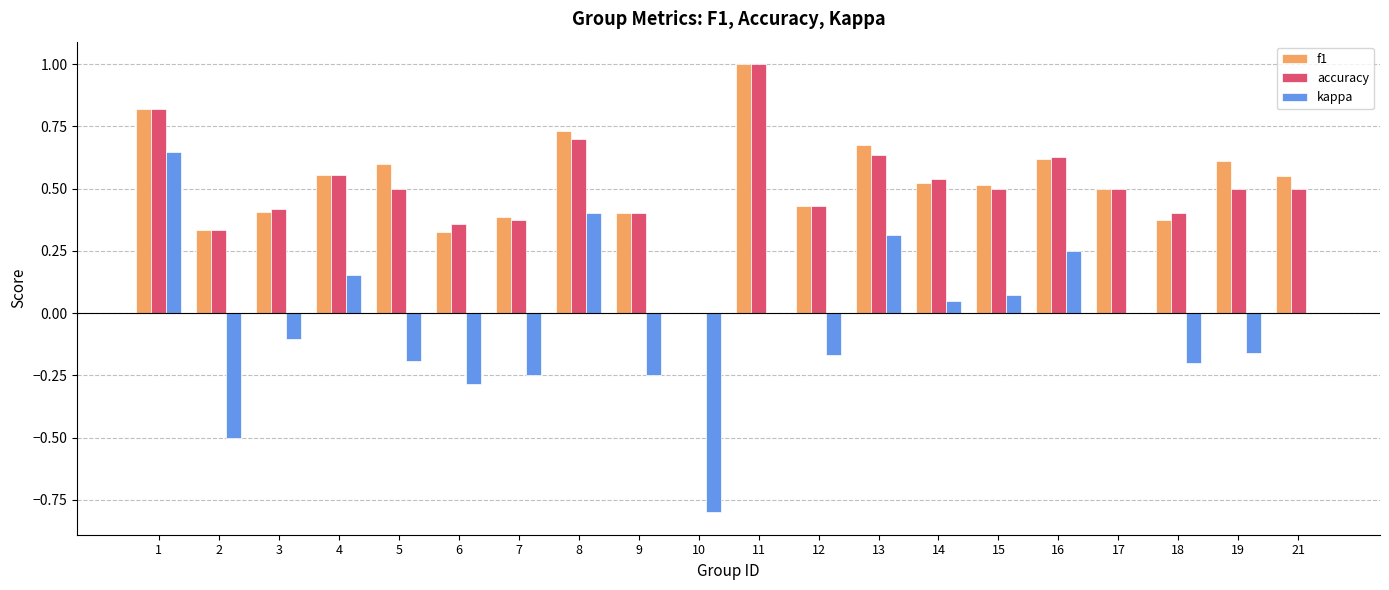

How many positive values does the accuracy series have?

19